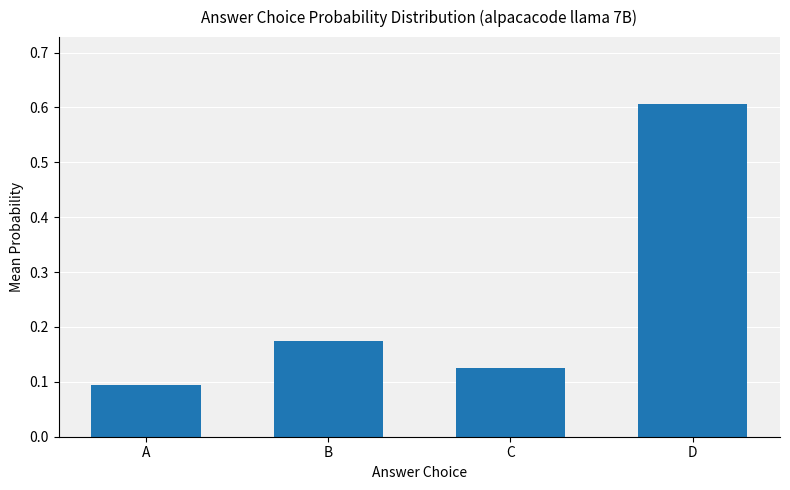

The chart shows a value of 0.6 at D. True or false?

True